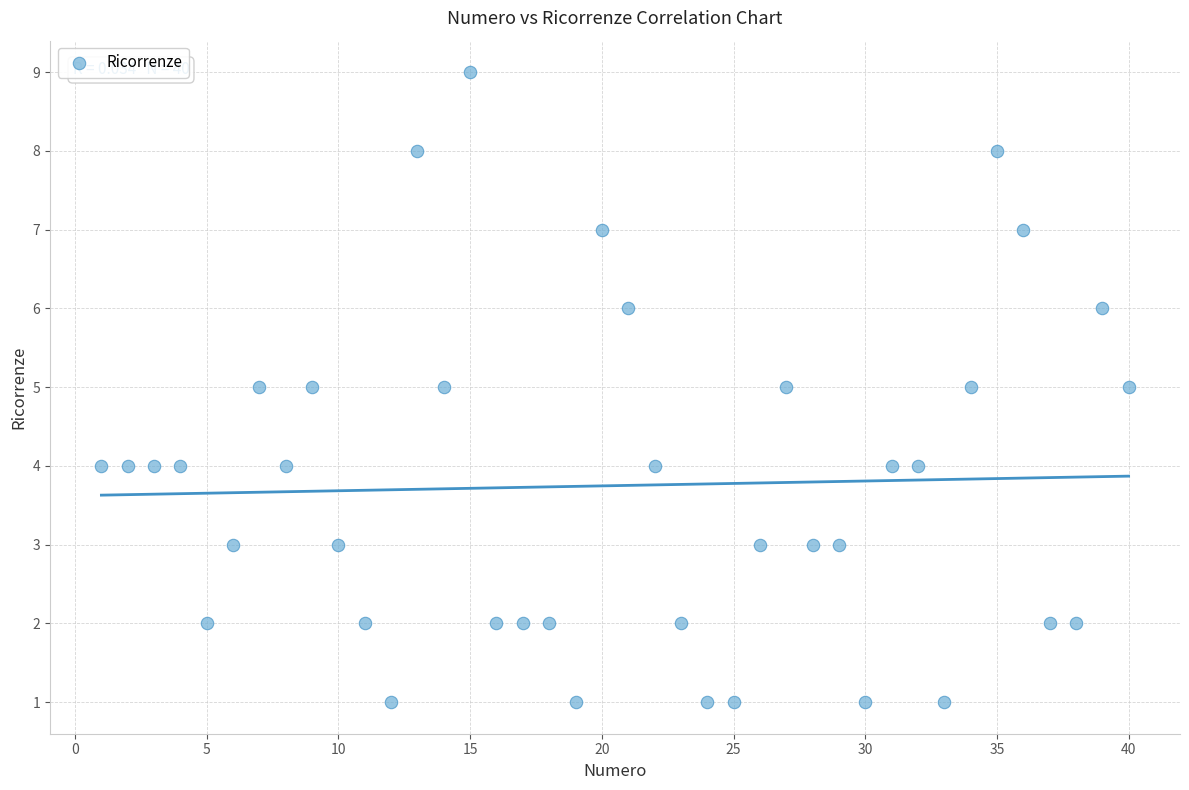

What is the range of X values (max minus min)?

39